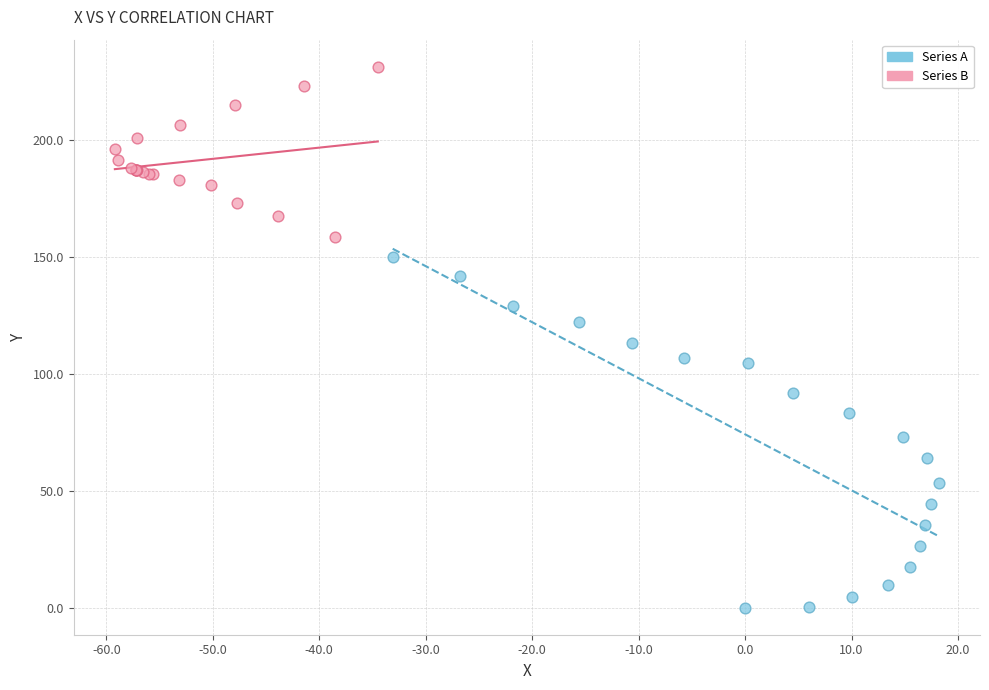

Which series reaches the maximum Y coordinate?

Series B